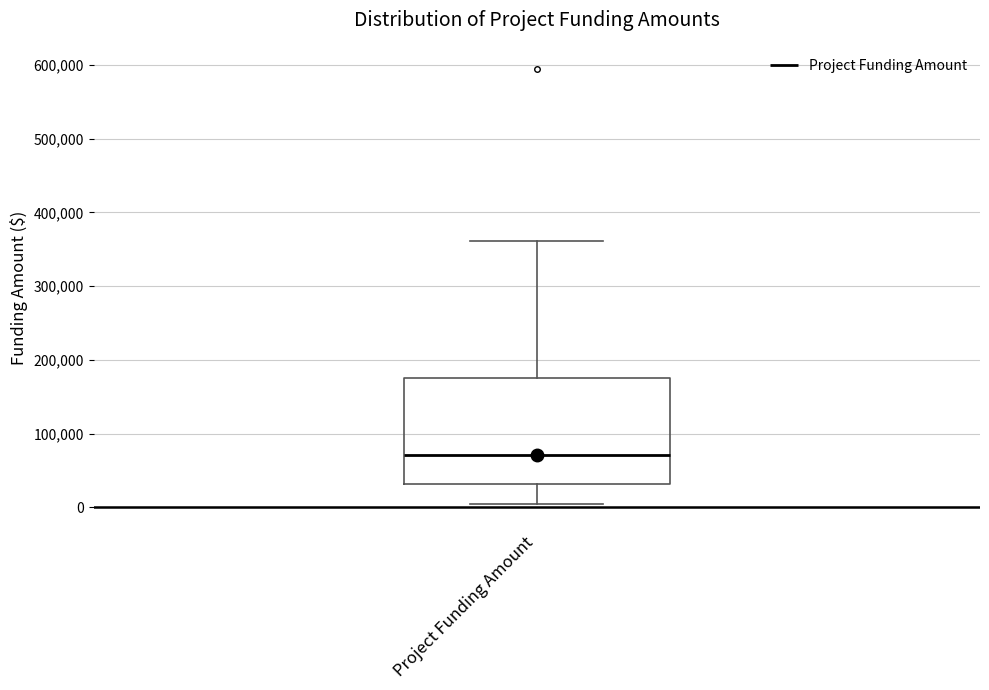

Where does the lower whisker of the box for Project Funding Amount end on the y-axis? The values are not printed on the chart, so give them approximately, as read against the axis.

0